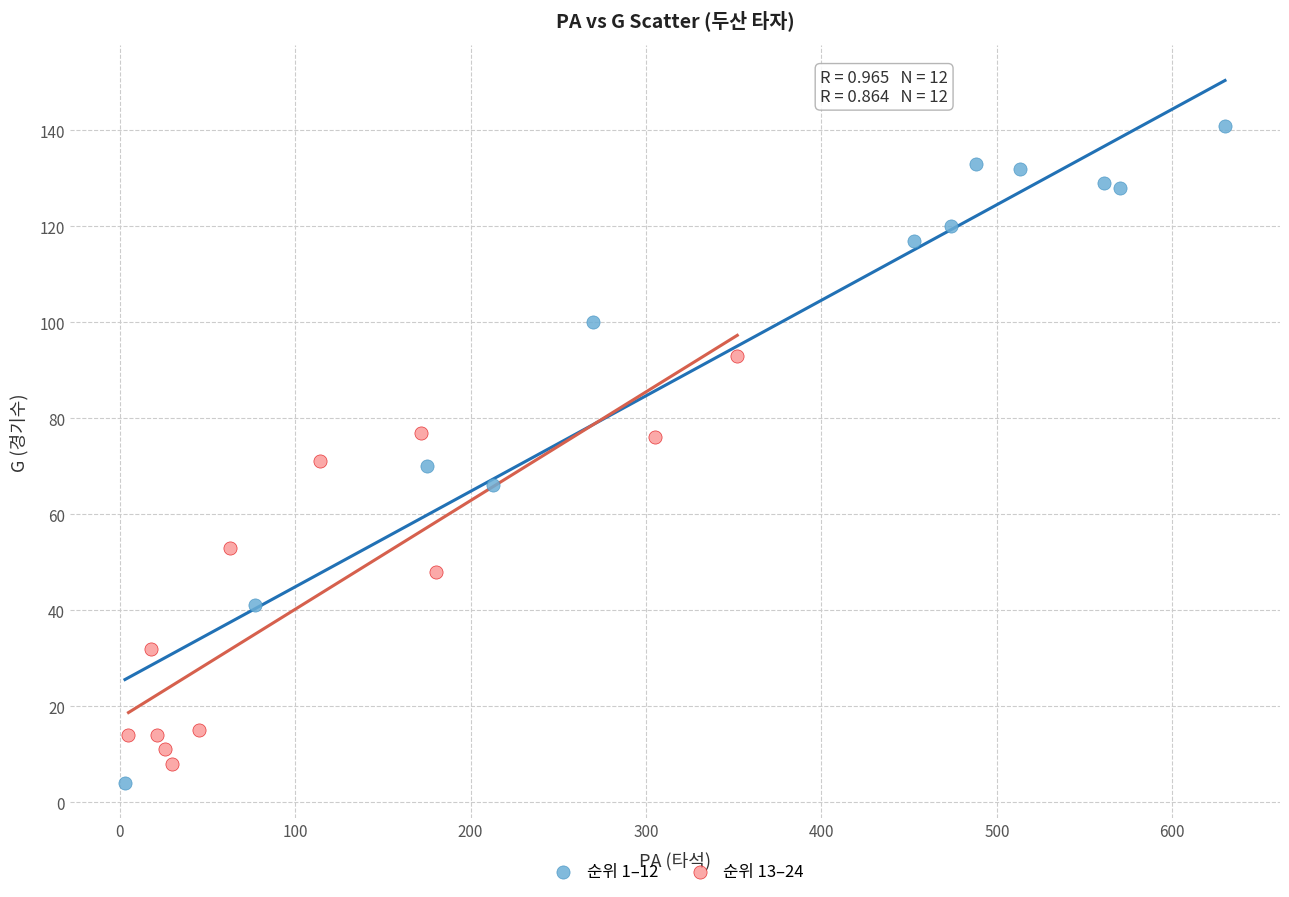

Which series reaches the maximum Y coordinate?

순위 1–12